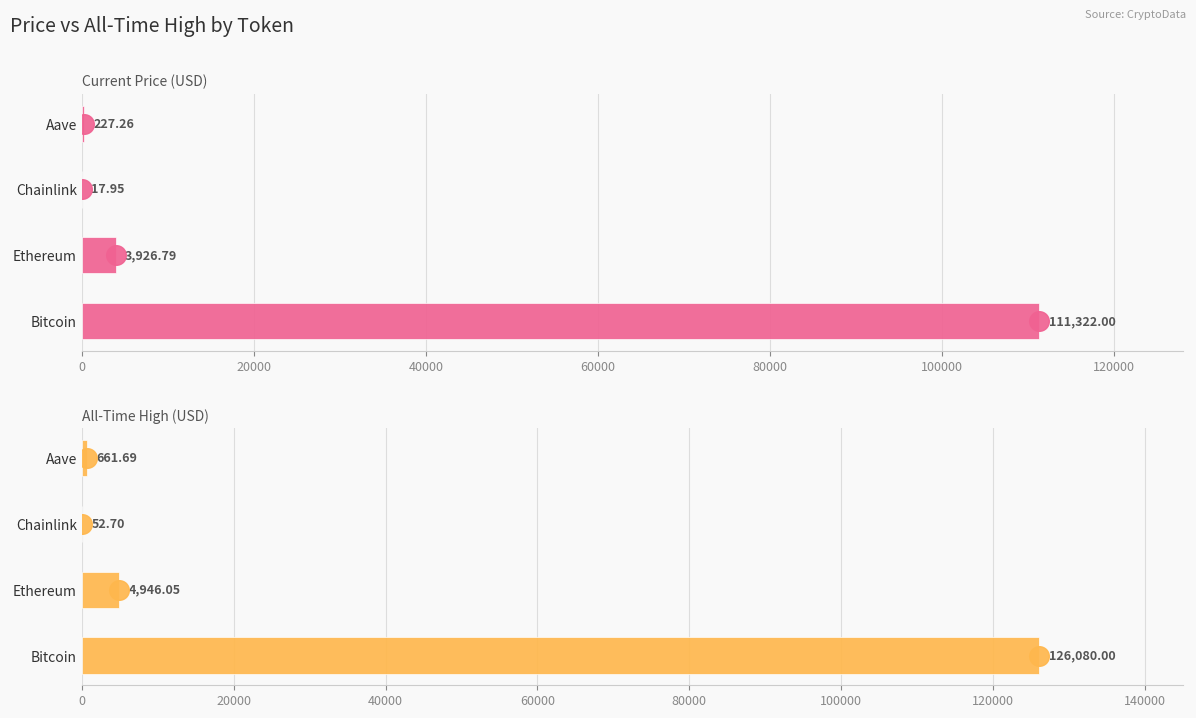

Is the value of allTimeHigh at Ethereum greater than the value of price at Bitcoin?

No